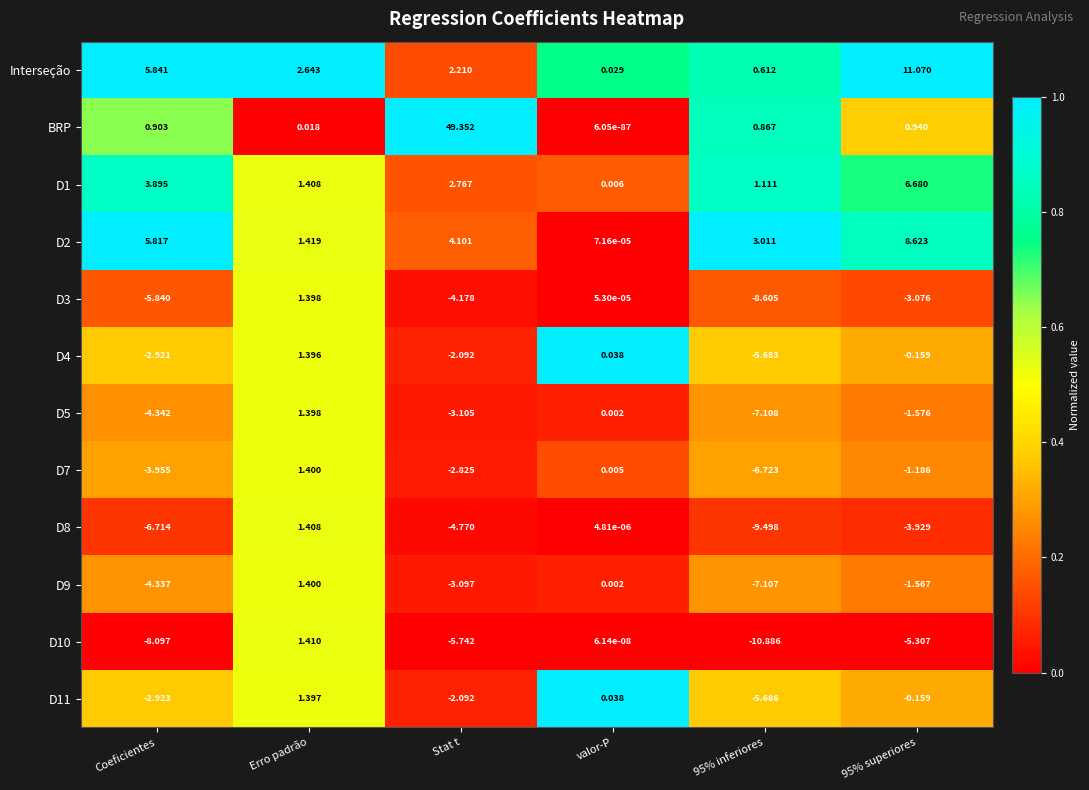

Which label corresponds to the largest value in the chart?

Stat t